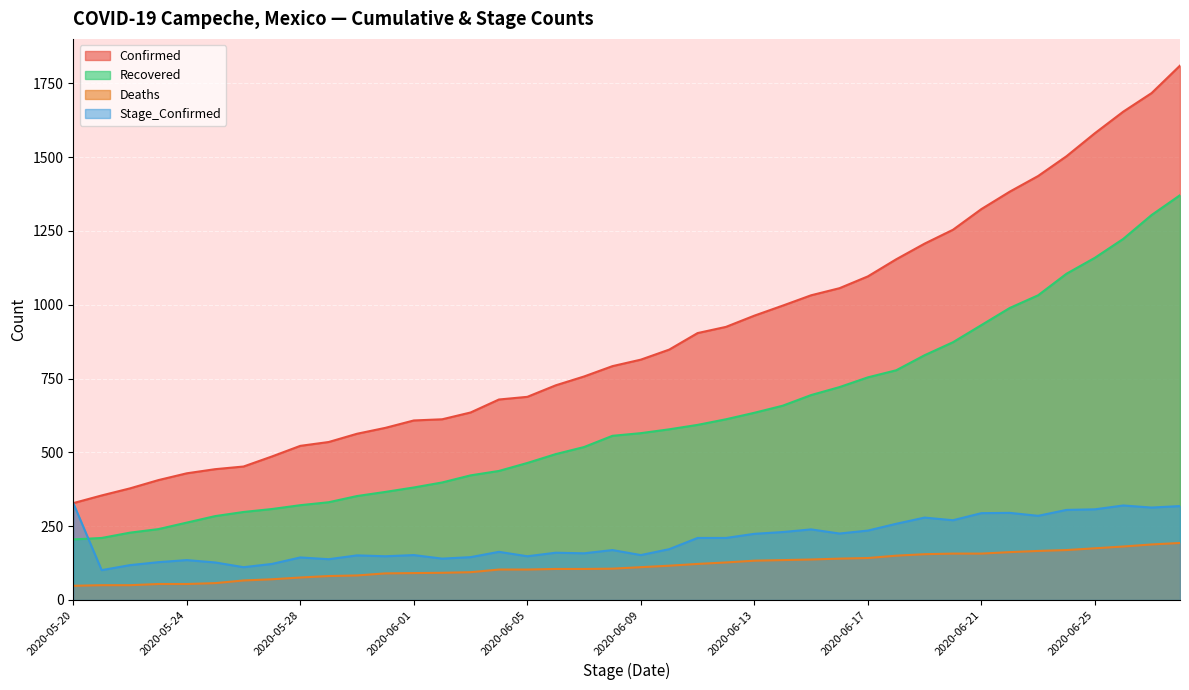

At which category is the sum across all series the highest?

2020-06-28